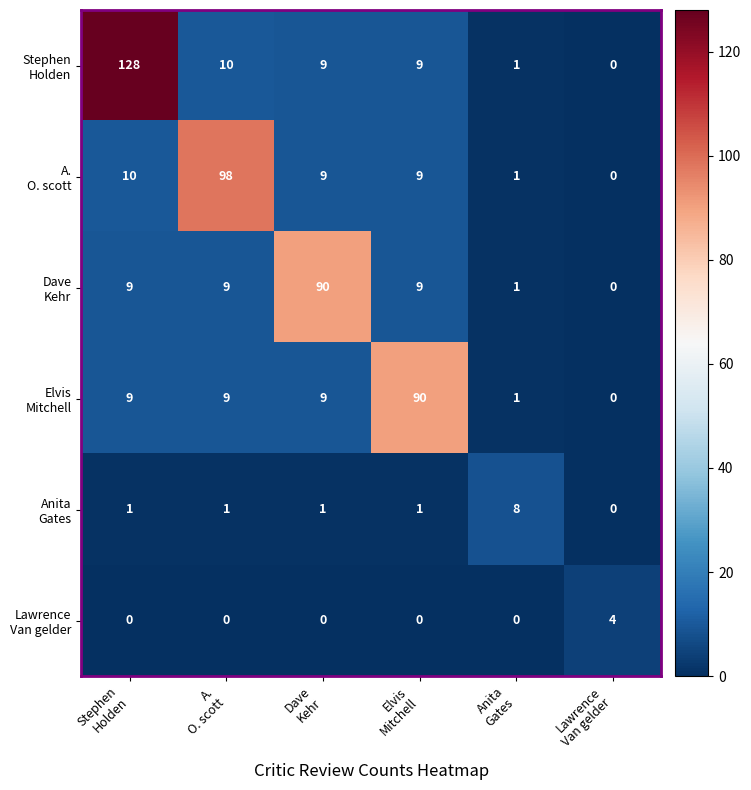

How many distinct data groups are displayed?

6